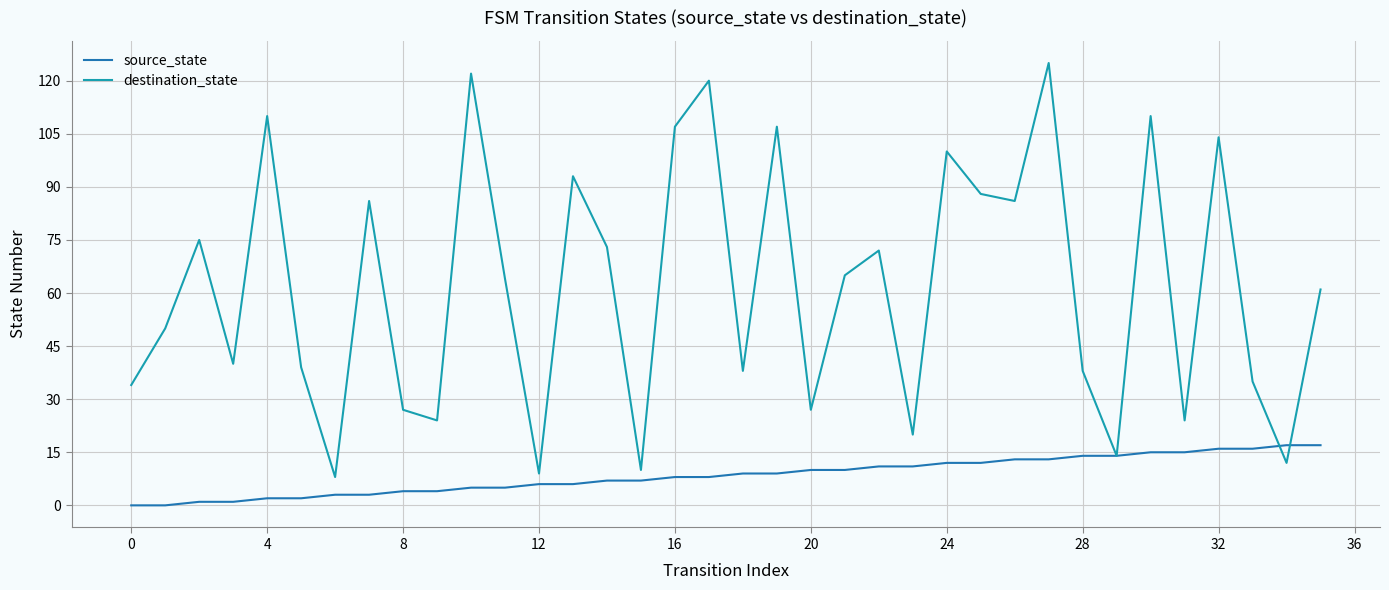

Which series has the largest range (max minus min)?

destination_state